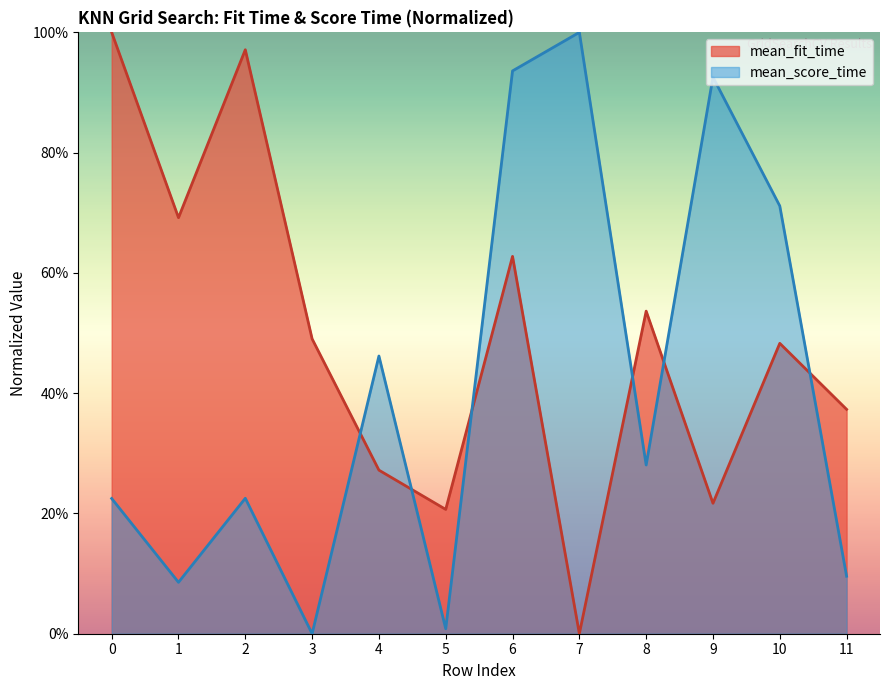

At 5, list the series in order from largest to smallest.

mean_fit_time, mean_score_time